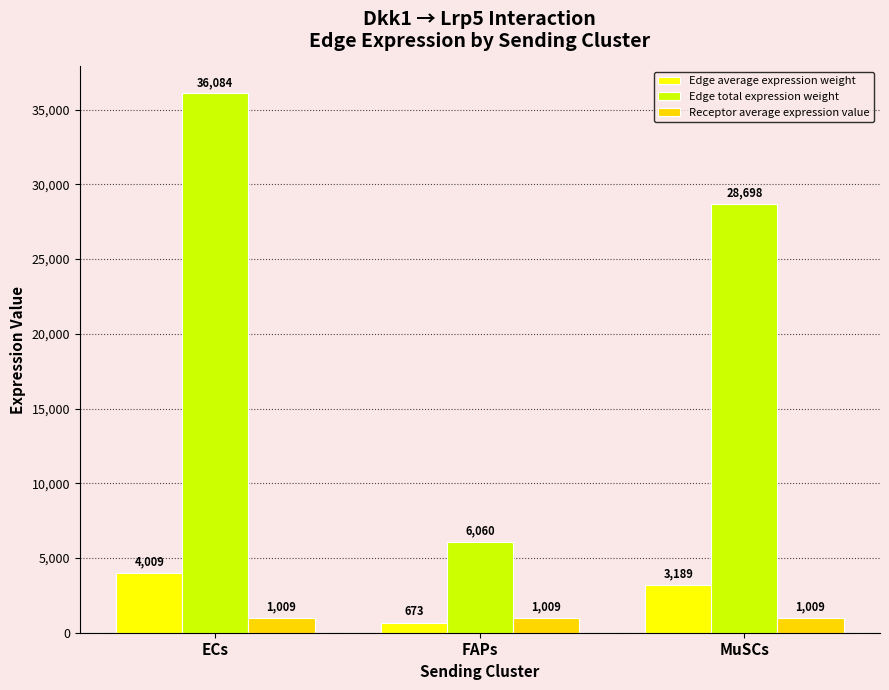

Where is Edge average expression weight nearest to the value 2341?

MuSCs